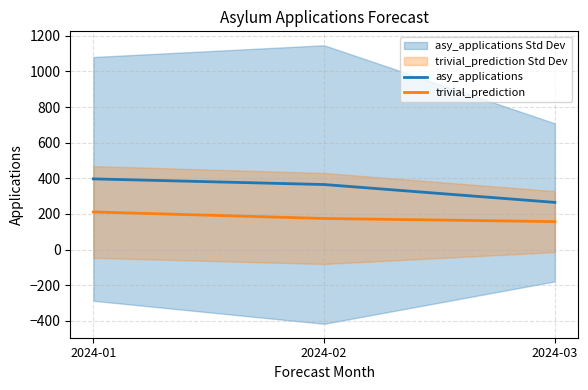

How many data points in asy_applications are above 365?

1